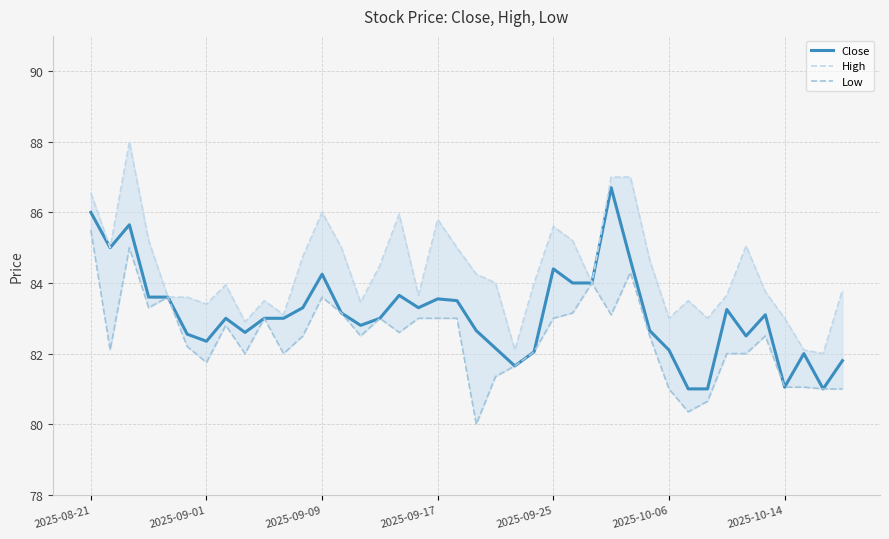

Is this an area chart (filled region under the line)?

No